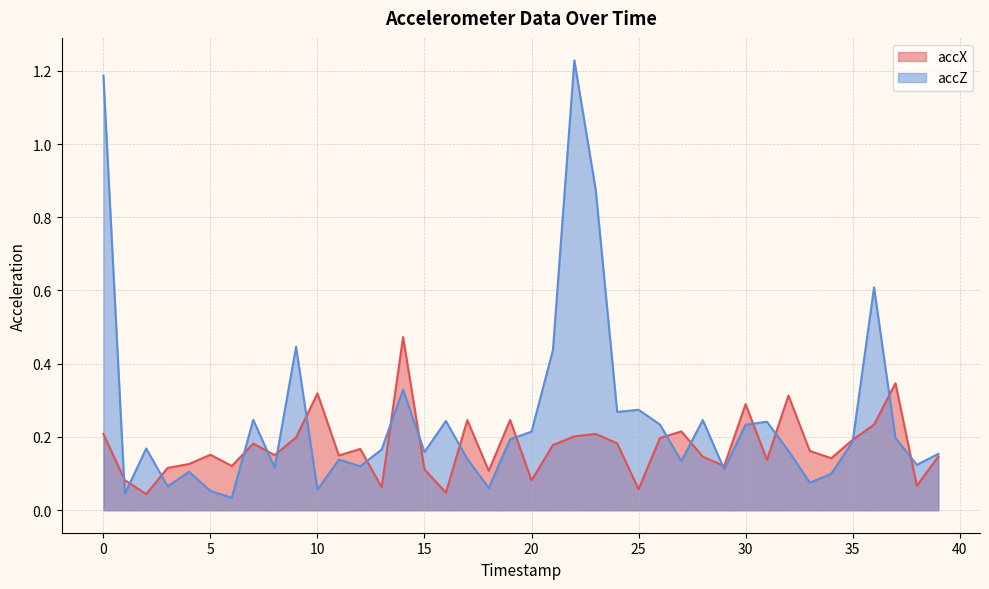

At which category does the chart reach its minimum across all series?

6